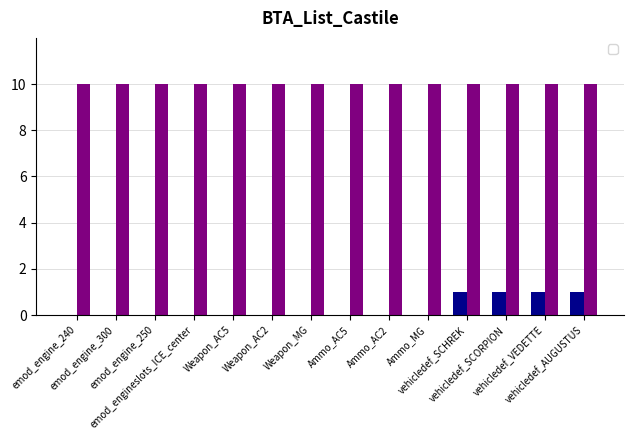

Does the chart contain stacked bars?

No